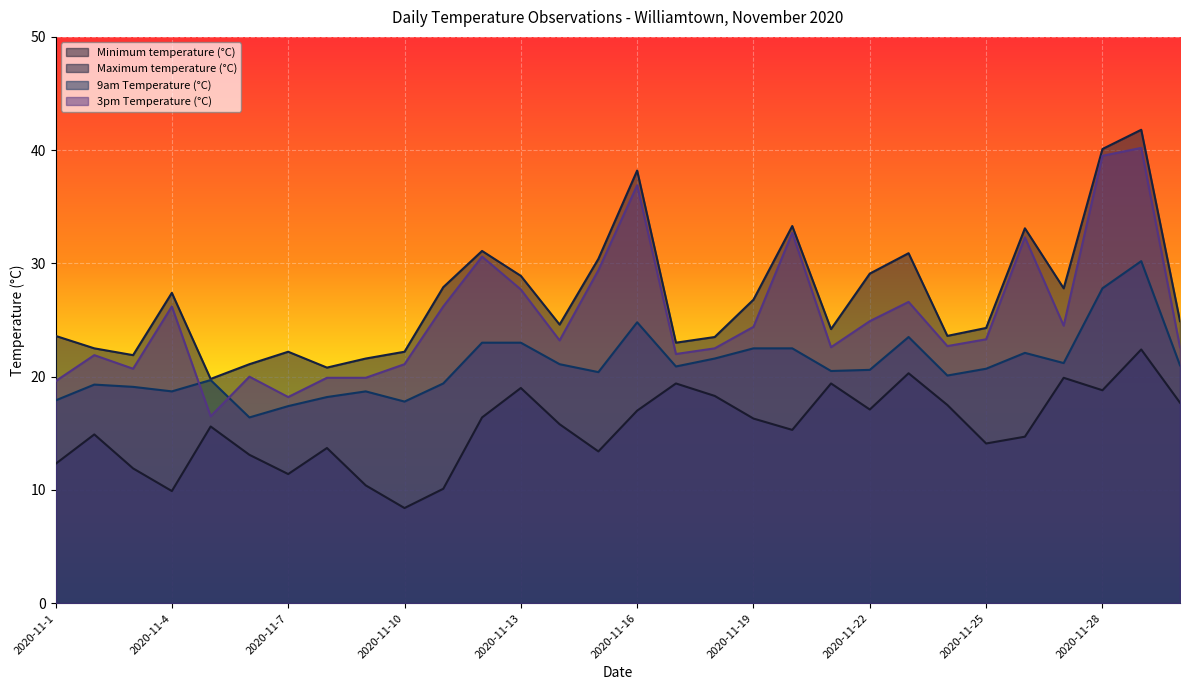

What is the maximum value for Minimum temperature (°C)?

22.4